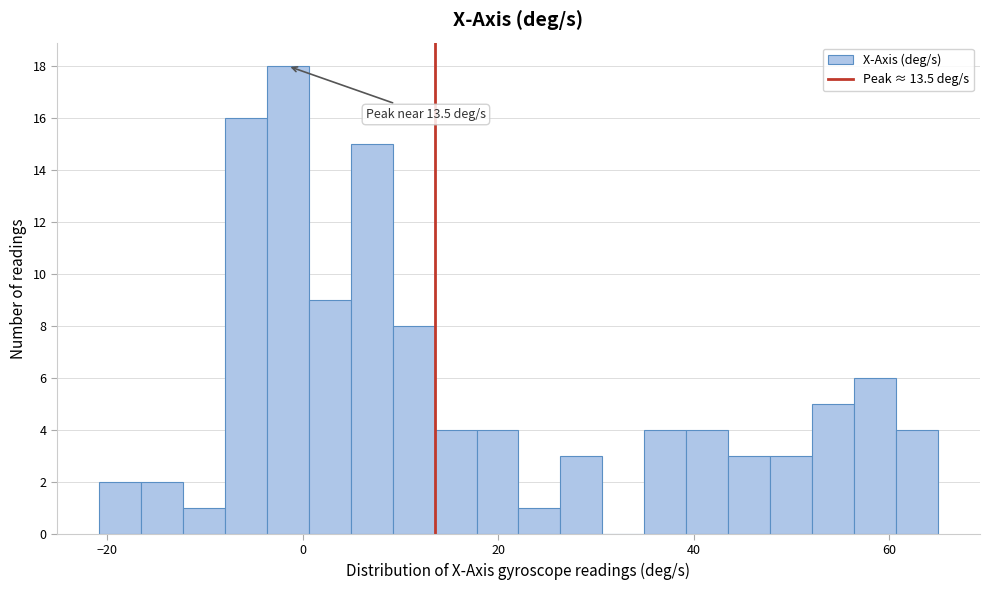

Read against the x-axis, roughly where is the centre of the tallest bar?

-2